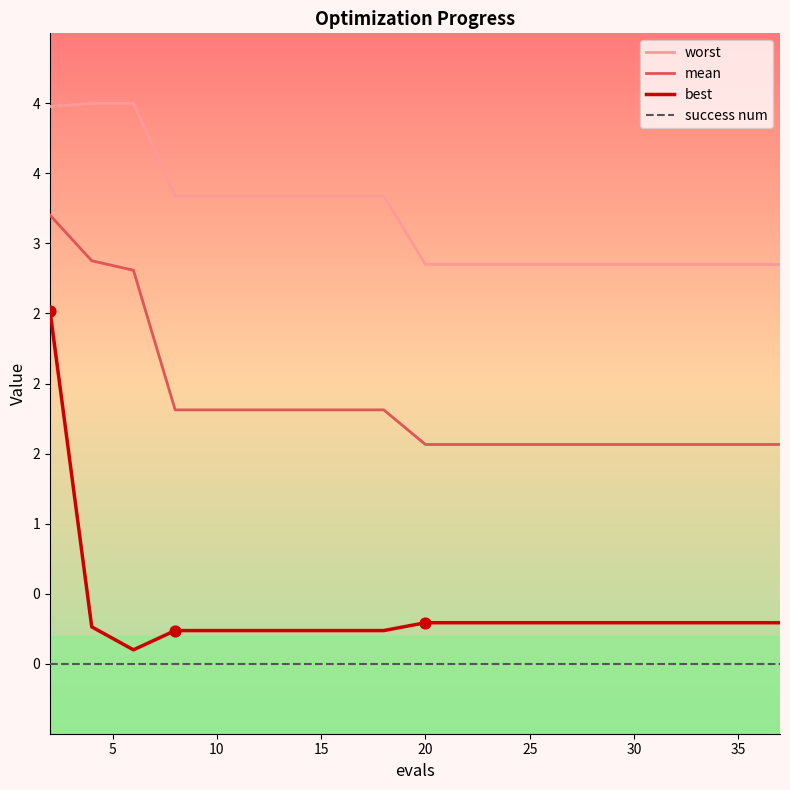

Which series has the largest total across all categories?

worst